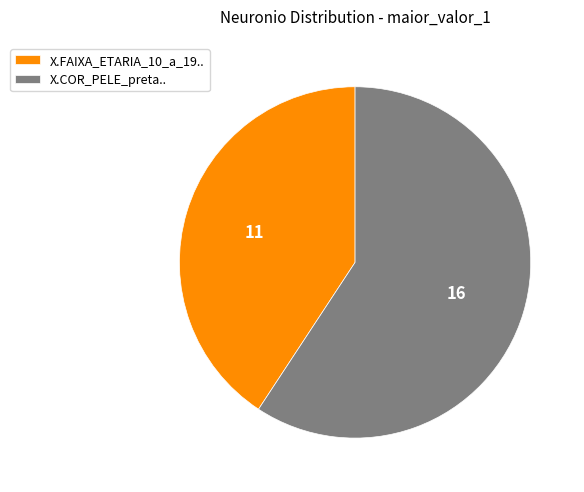

Does X.FAIXA_ETARIA_10_a_19.. account for over 50% of the chart?

No